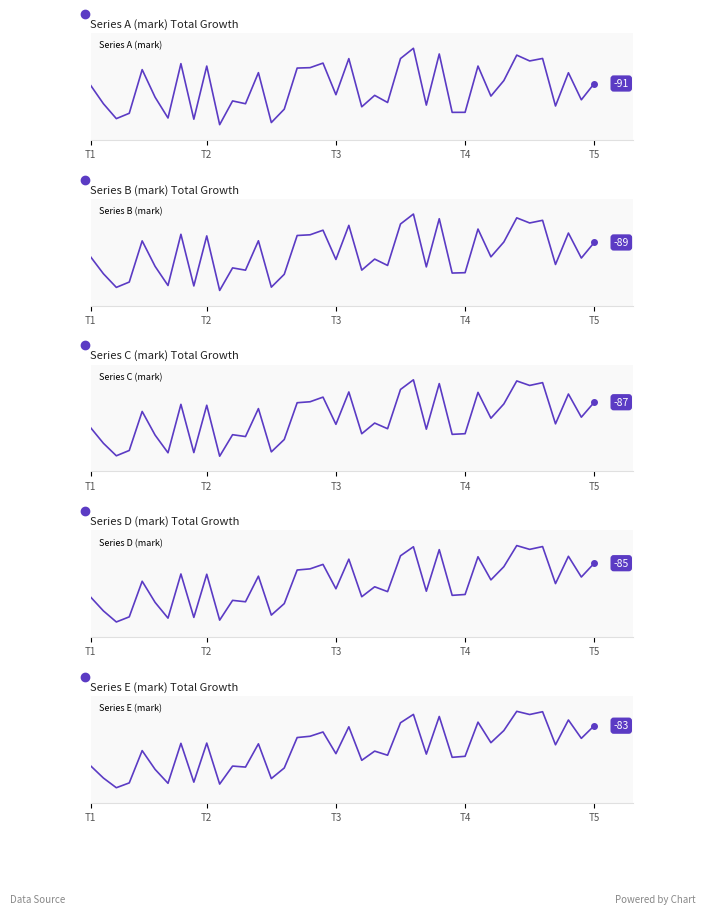

Which series has the widest spread of values?

Series E (mark)